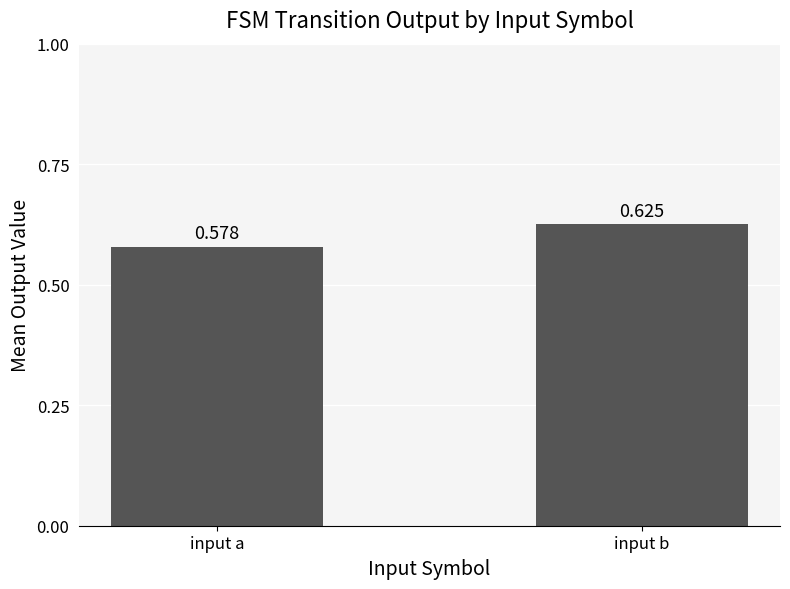

The value at input b is 0.2. True or false?

False